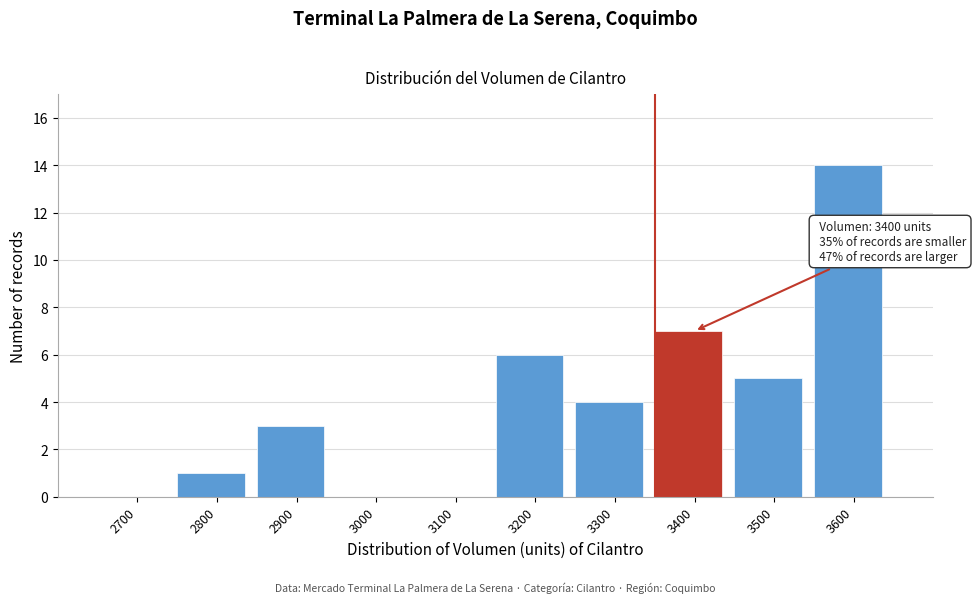

Reading right to left, what are all the values shown in this chart?

3600=14	3500=5	3400=7	3300=4	3200=6	3100=0	3000=0	2900=3	2800=1	2700=0